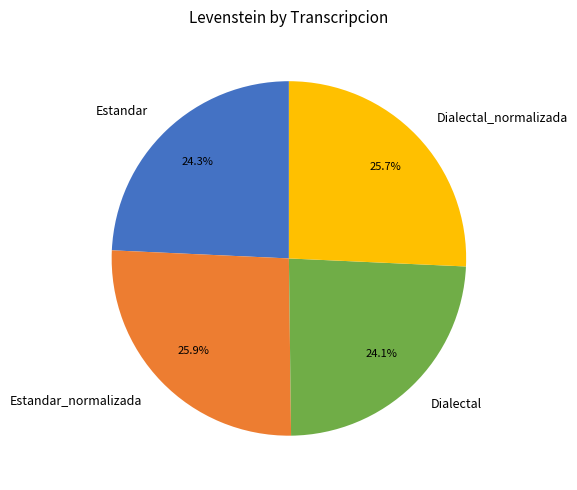

Does any single category account for the majority?

No